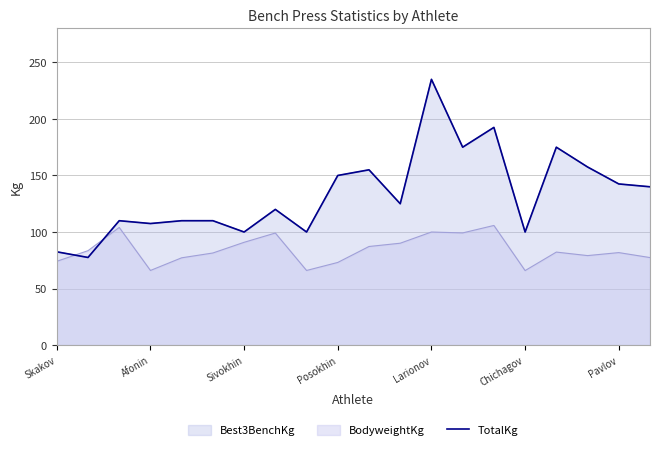

True or false: the data has more than 2 interior local peaks.

True